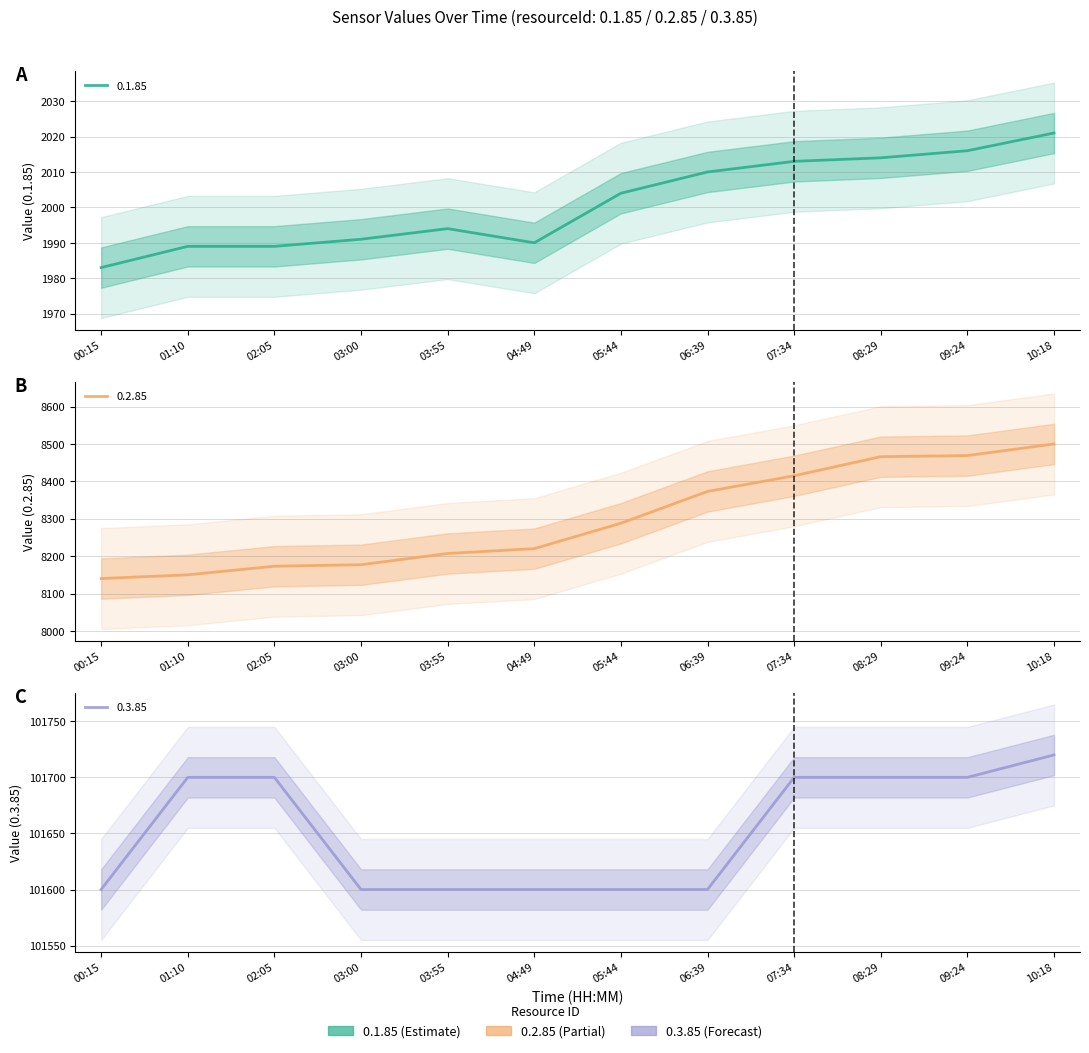

How many series are shown in this chart?

3